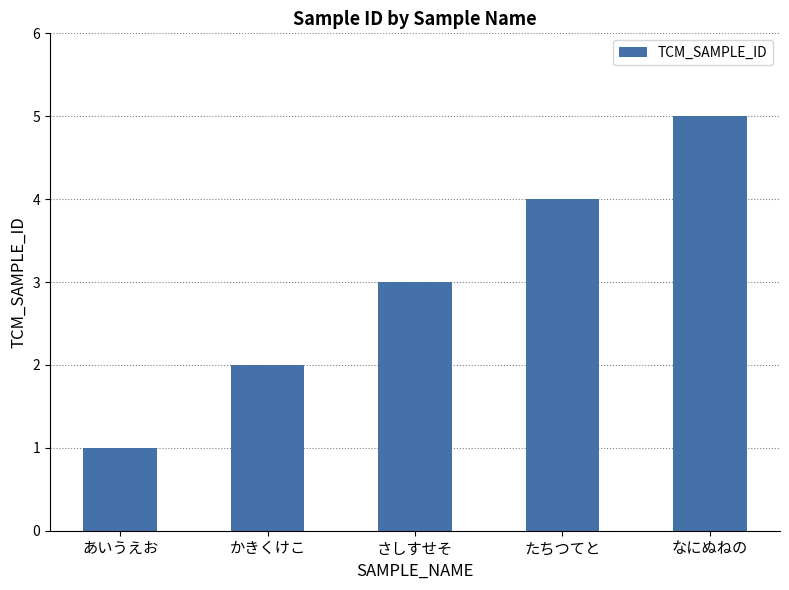

How many data points are less than 3?

2